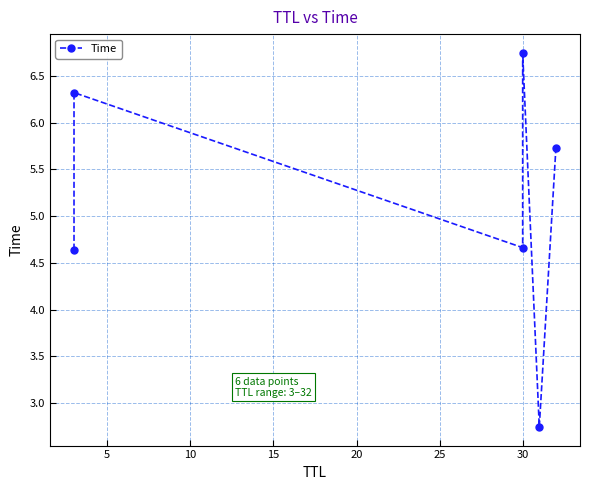

What is the value of the 1st point from the left?

4.6